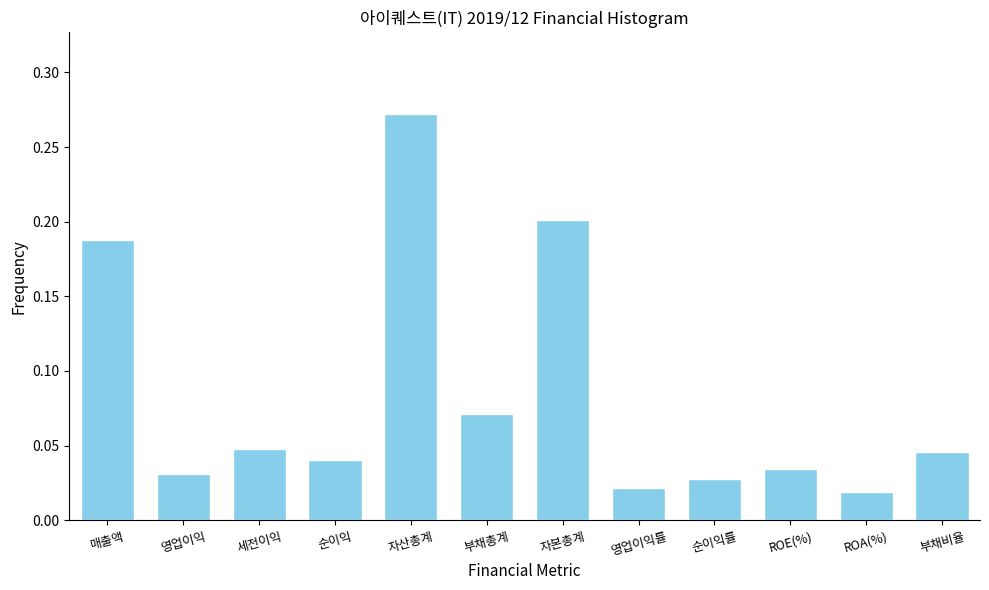

Which category has the highest value across all series?

자산총계